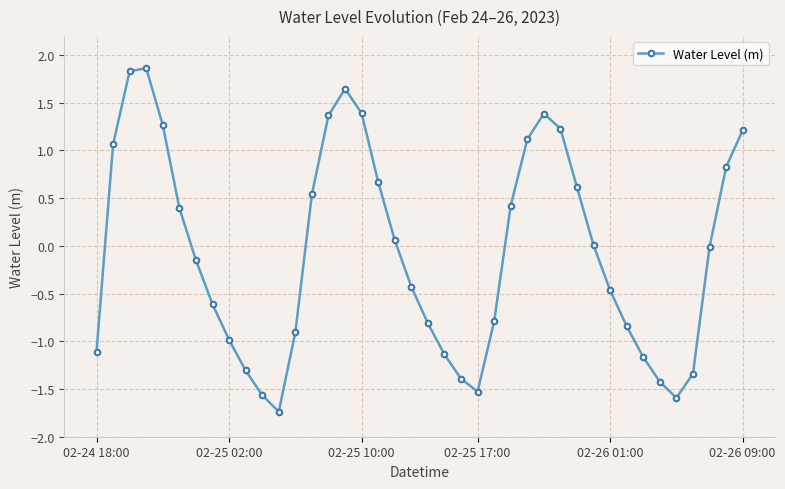

What is the difference between the maximum and minimum values?

3.6